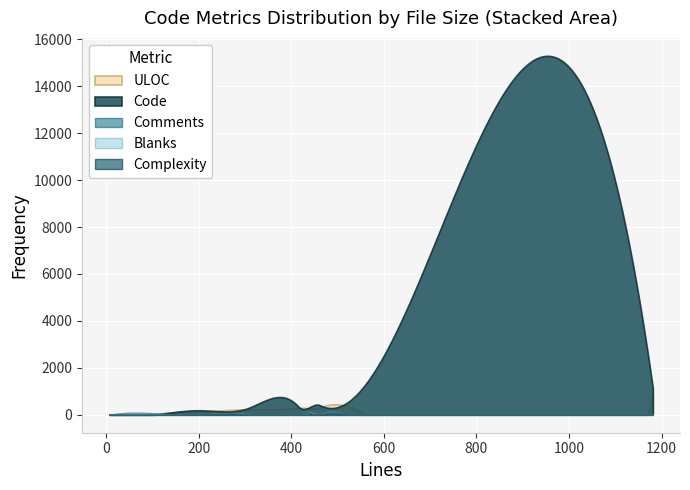

Which series has the largest range (max minus min)?

Code